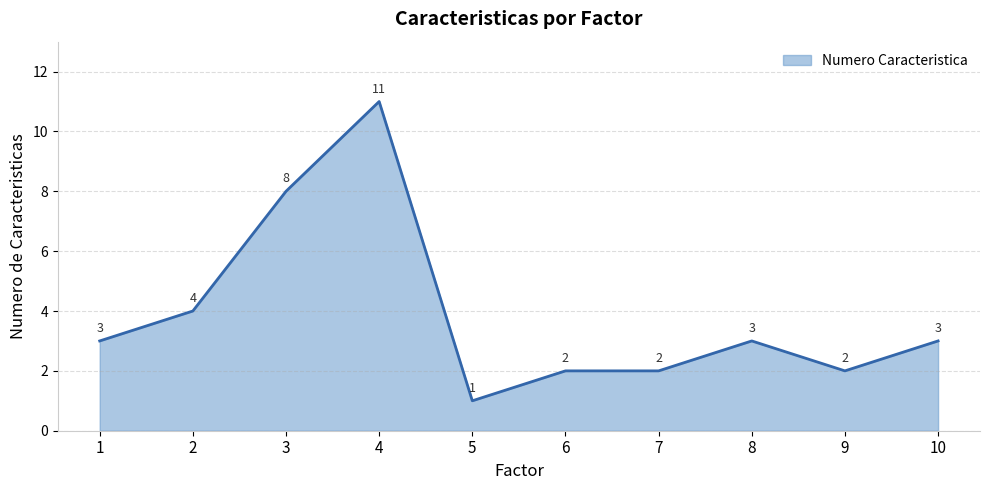

True or false: the data shows 11 at 4.

True